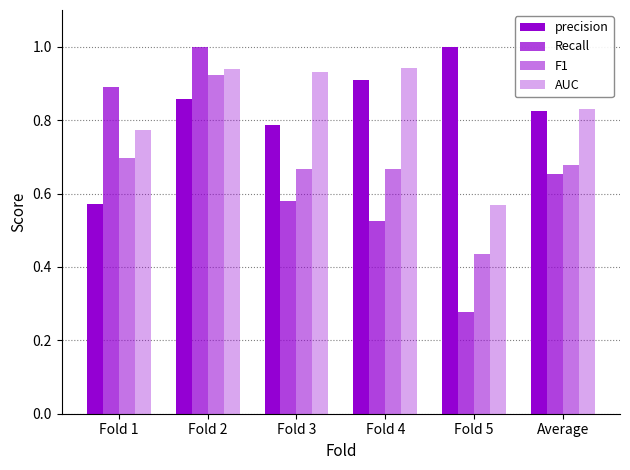

How many bars are there in total?

24